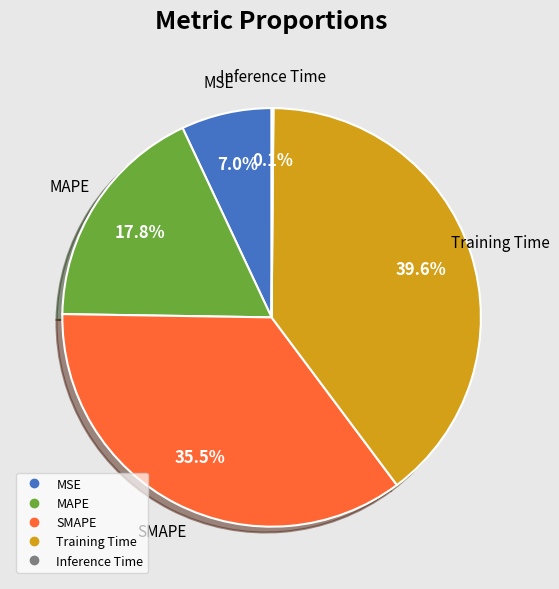

Is there a majority slice in this chart?

No